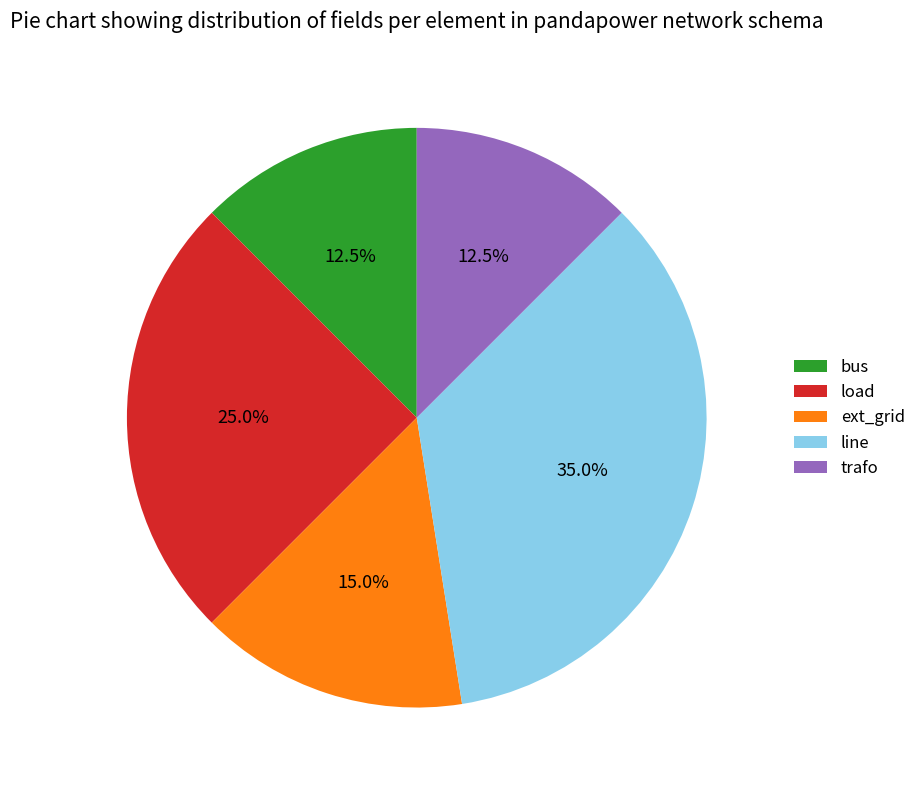

How many slices are in this pie chart?

5